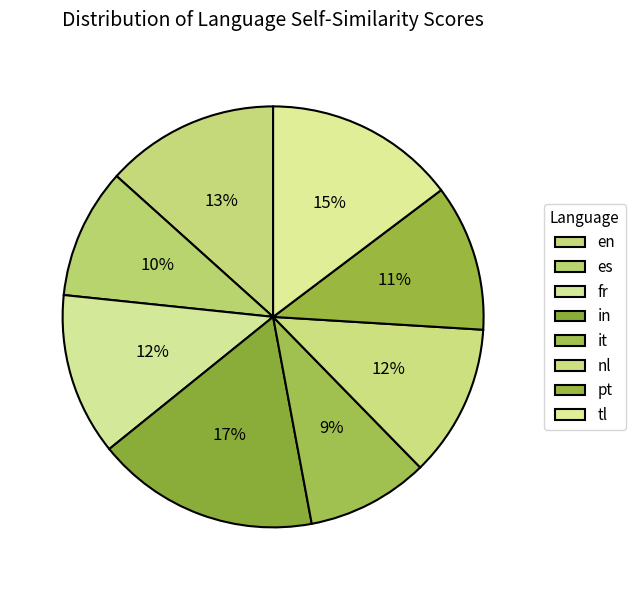

To the nearest percent, what is the difference between the pt and tl slice percentages?

3%